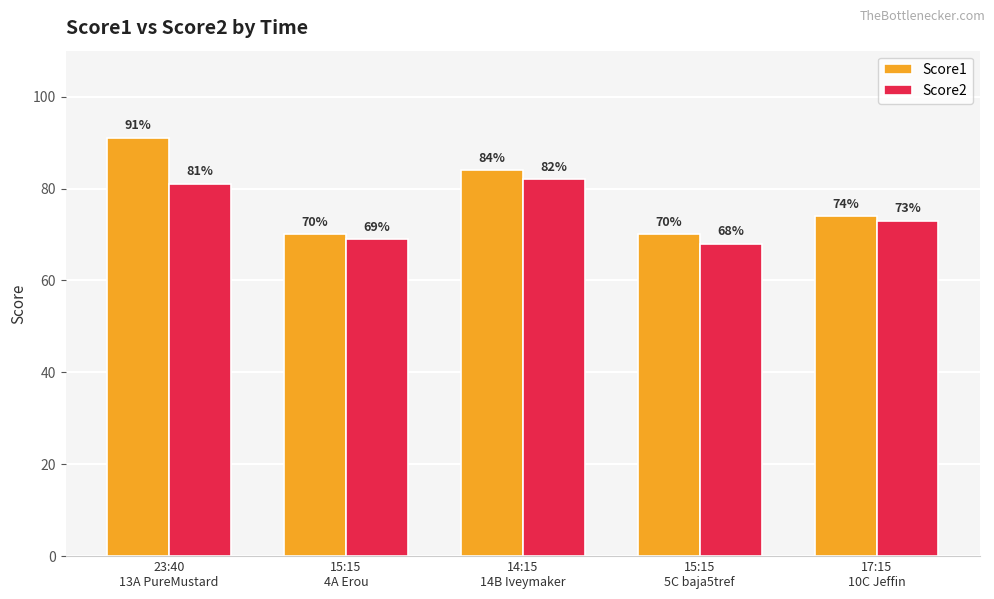

What is the value of the Score2 bar at the 5th from the left?

73